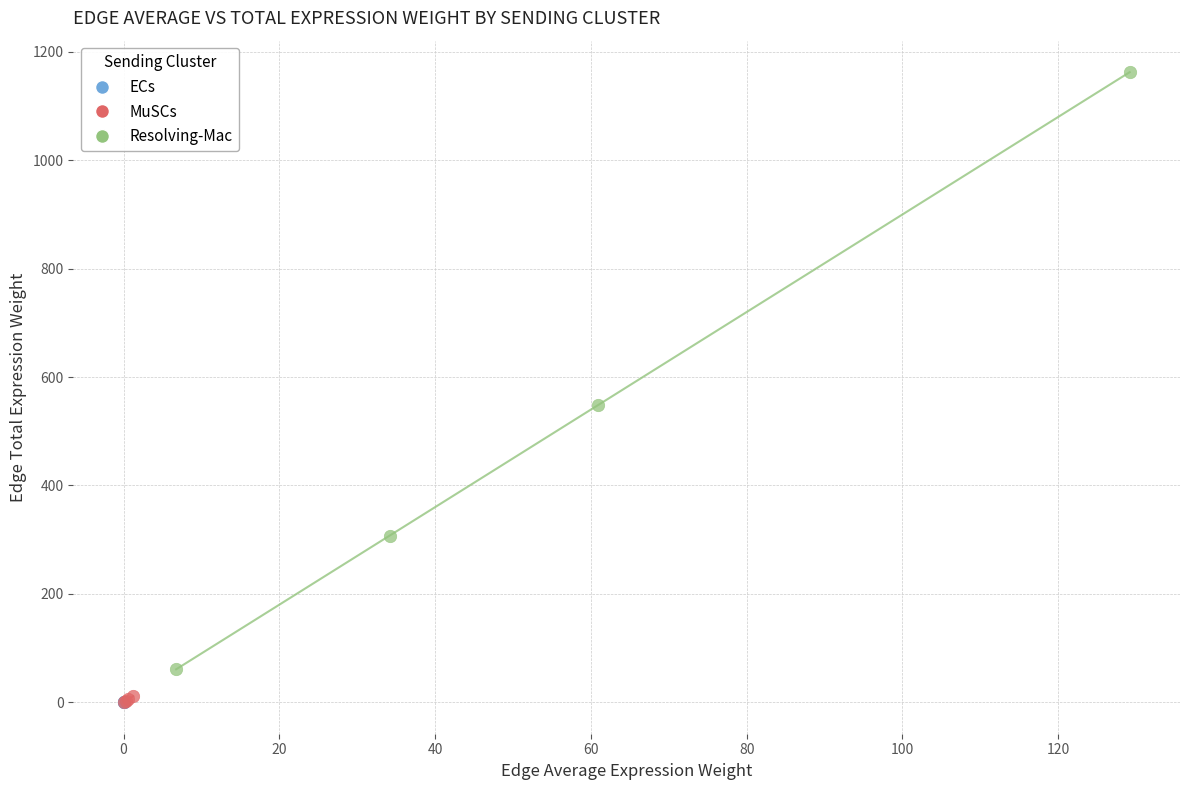

What are all the series names shown in the legend?

ECs, MuSCs, Resolving-Mac